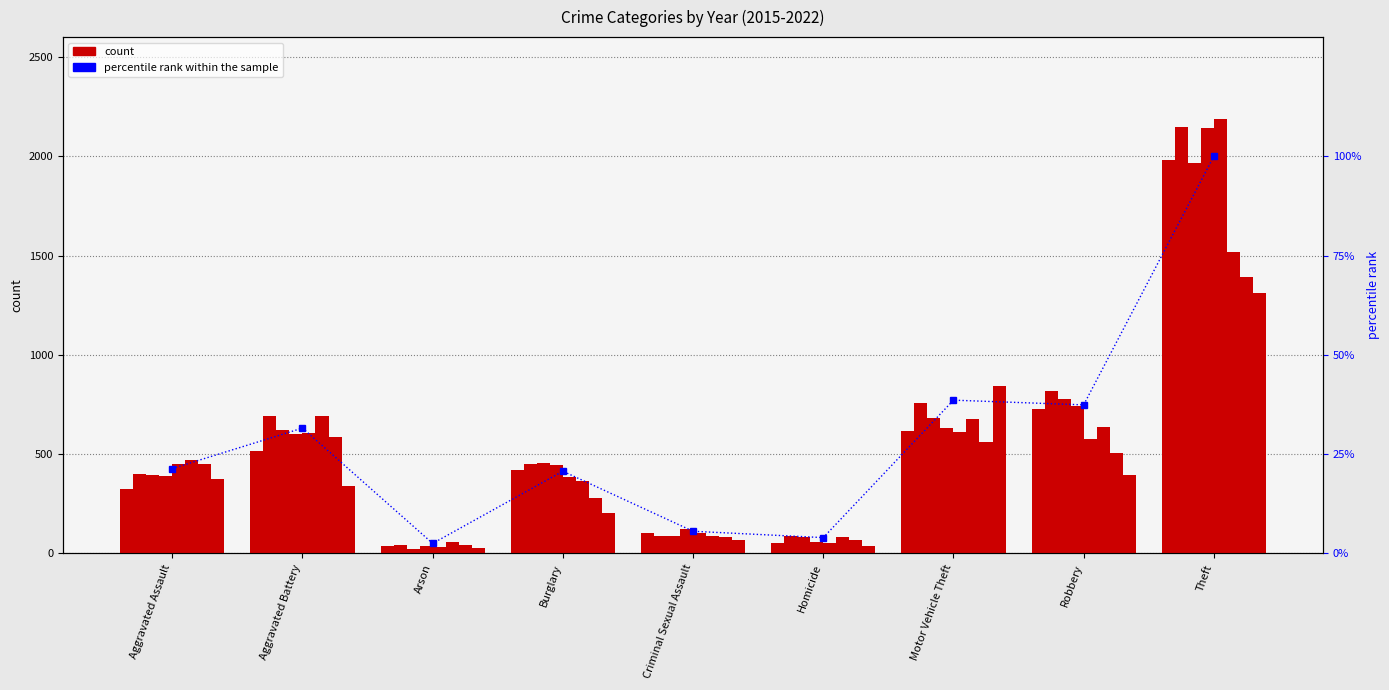

Where does the data first go above 21?

Aggravated Assault